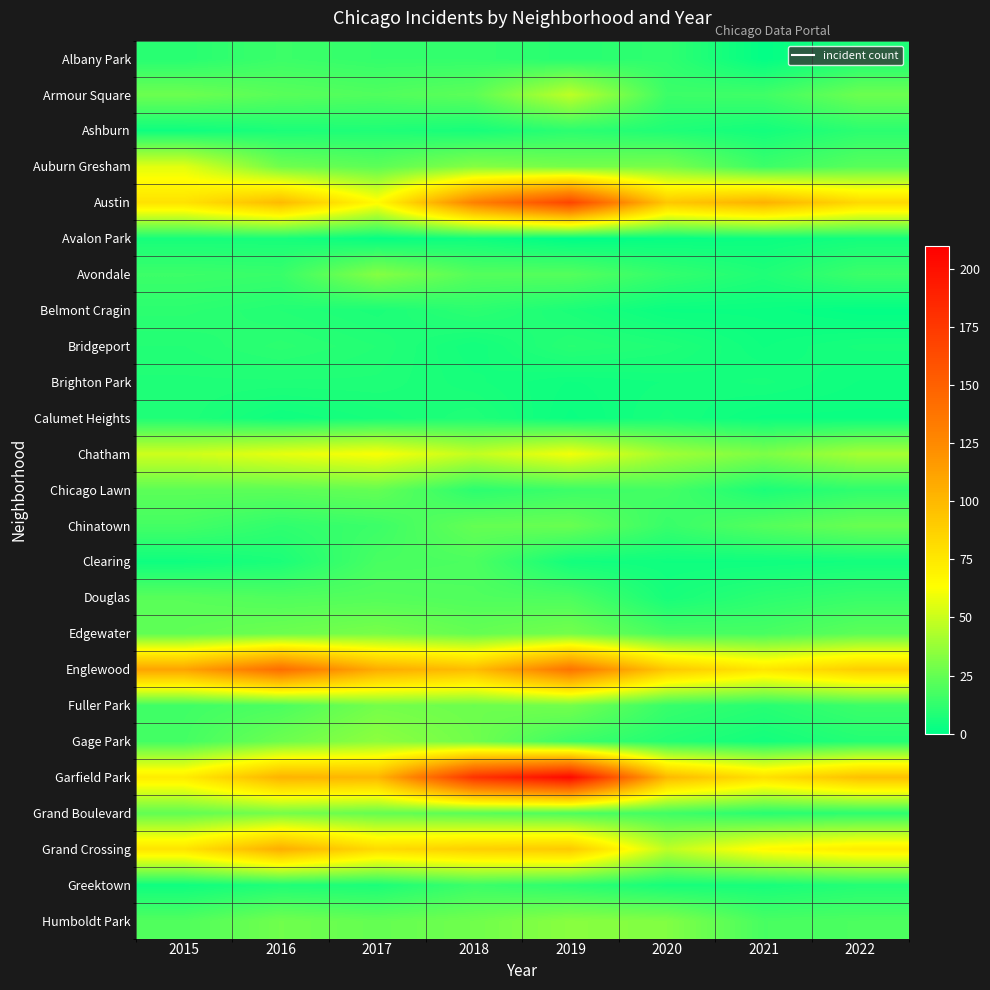

What is the maximum value shown in the chart?

204